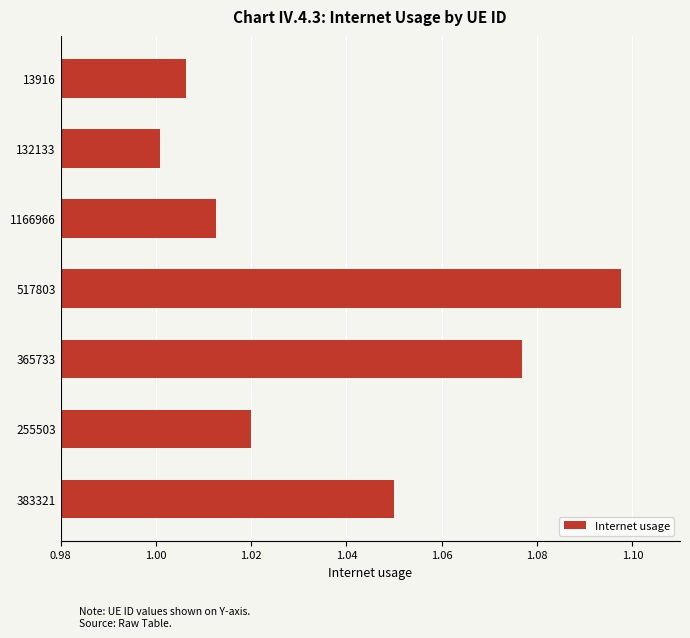

What position from the bottom is 365733?

3